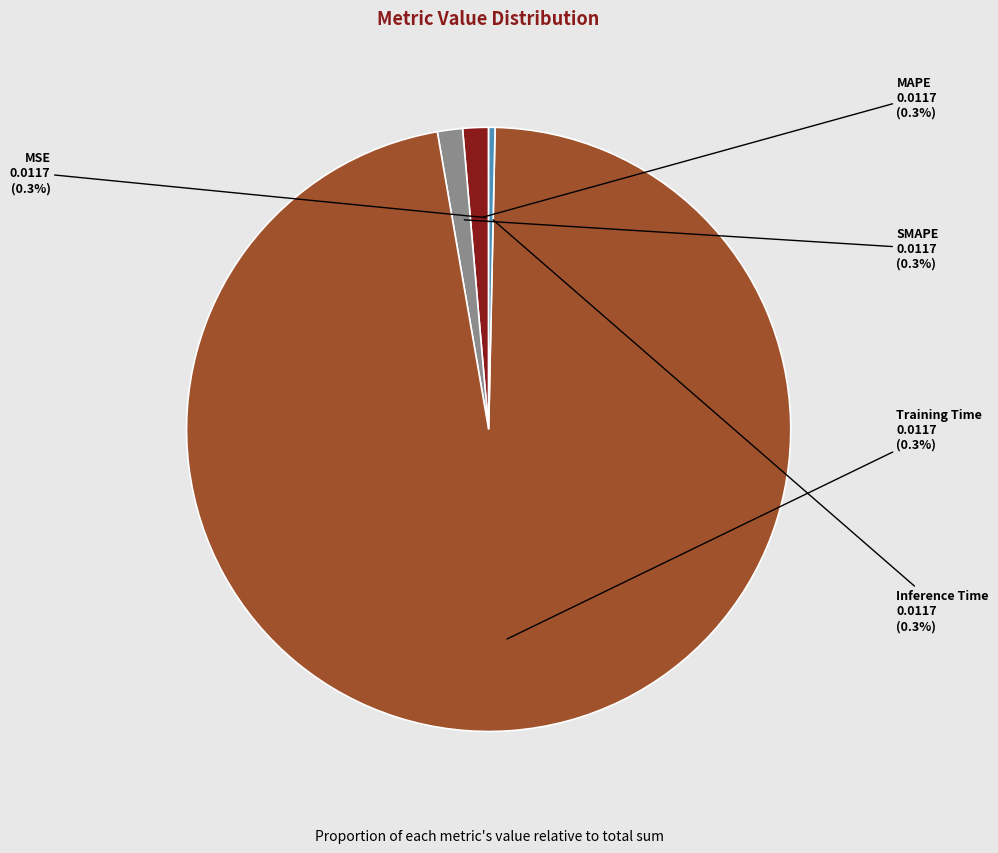

Which slice is the smallest?

MSE